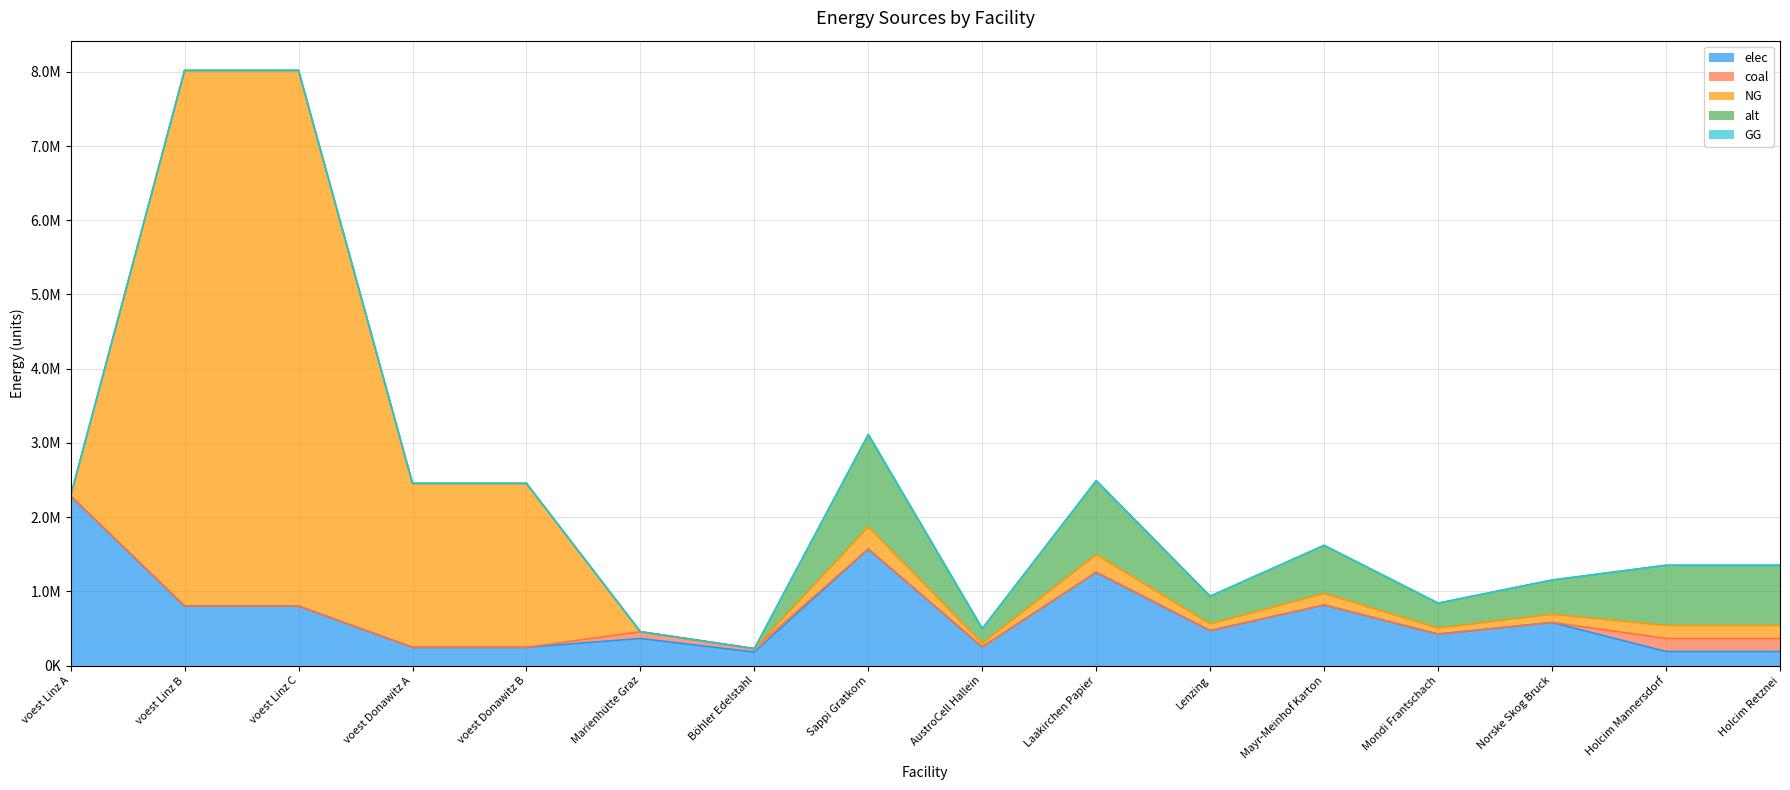

How many lines are shown in the chart?

5